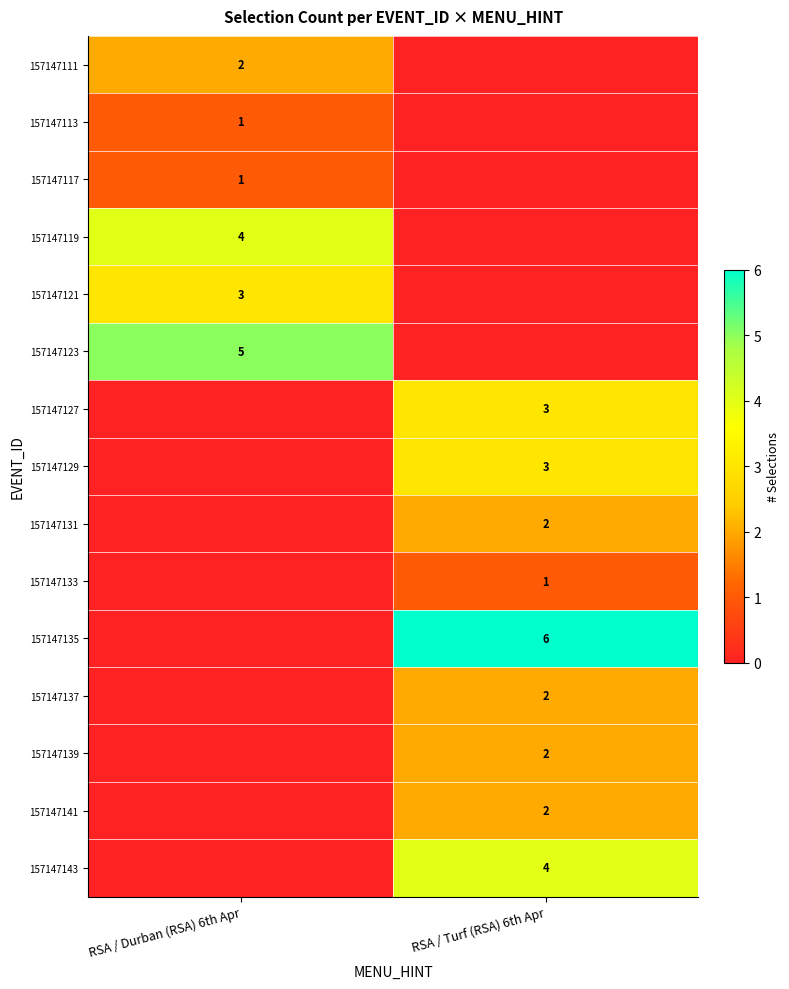

The value of 157147121 at RSA / Durban (RSA) 6th Apr is 1. True or false?

False